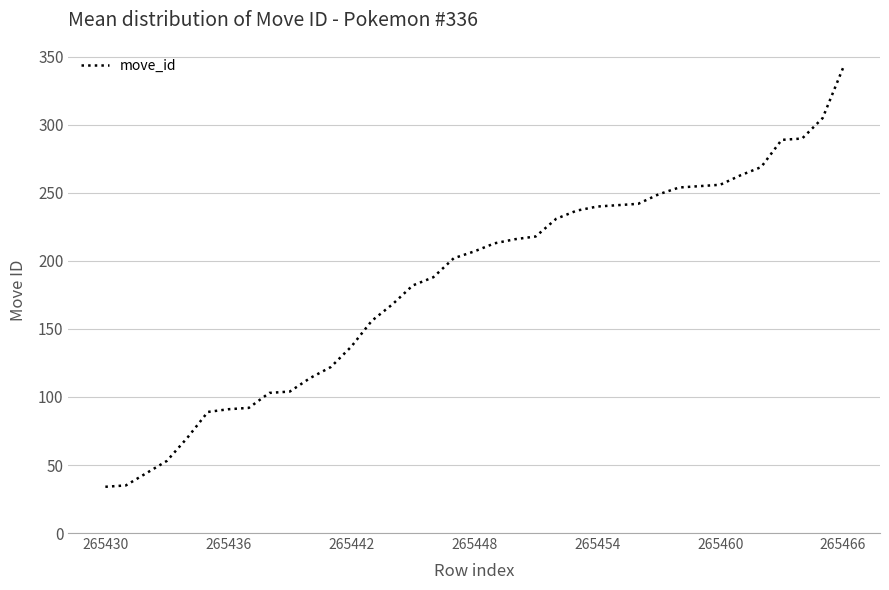

What is the difference between the maximum and minimum values?

308